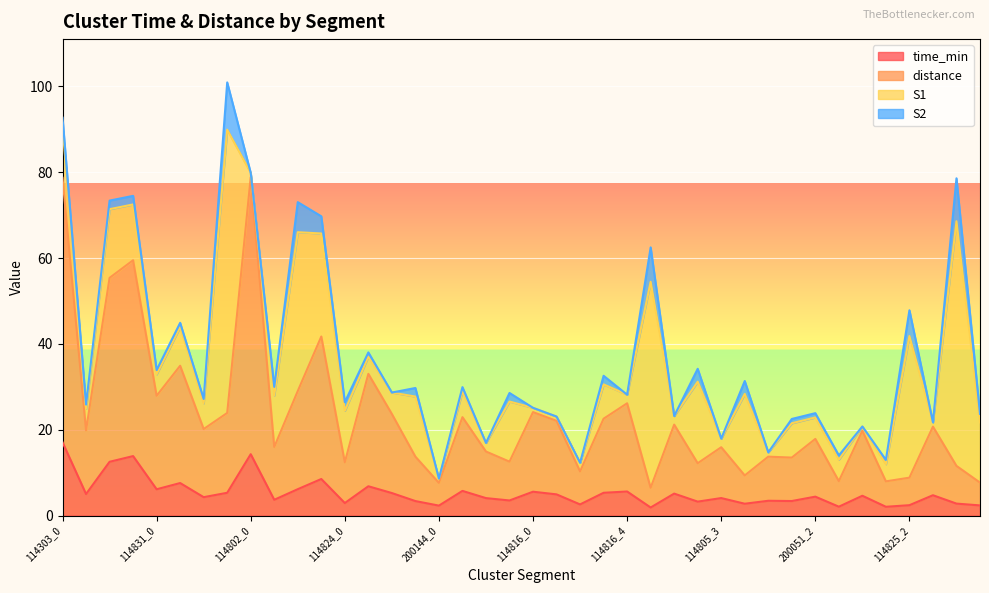

Which category has the highest value in the time_min series?

114303_0